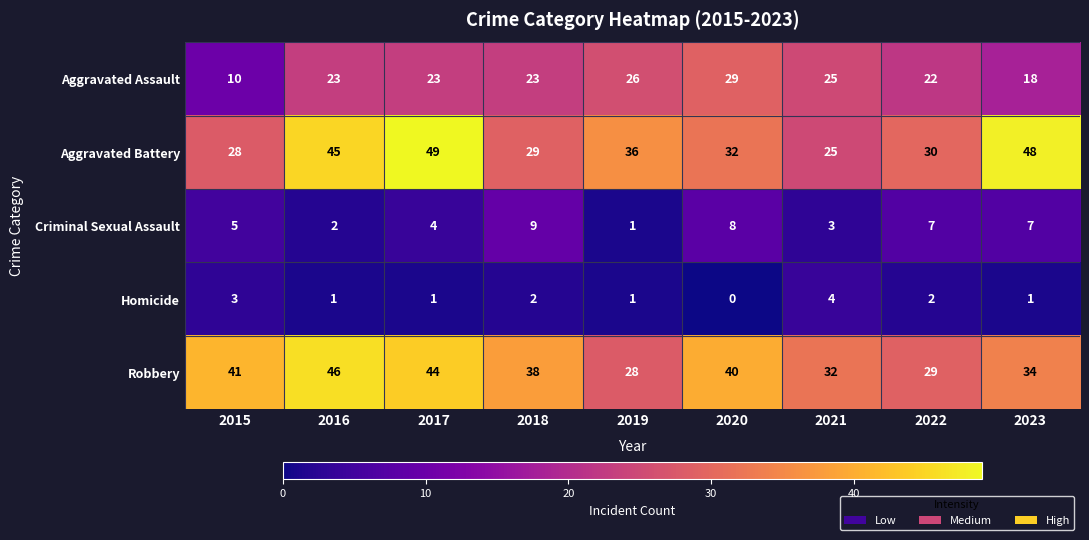

Is it true that Aggravated Assault equals 14 at 2016?

False